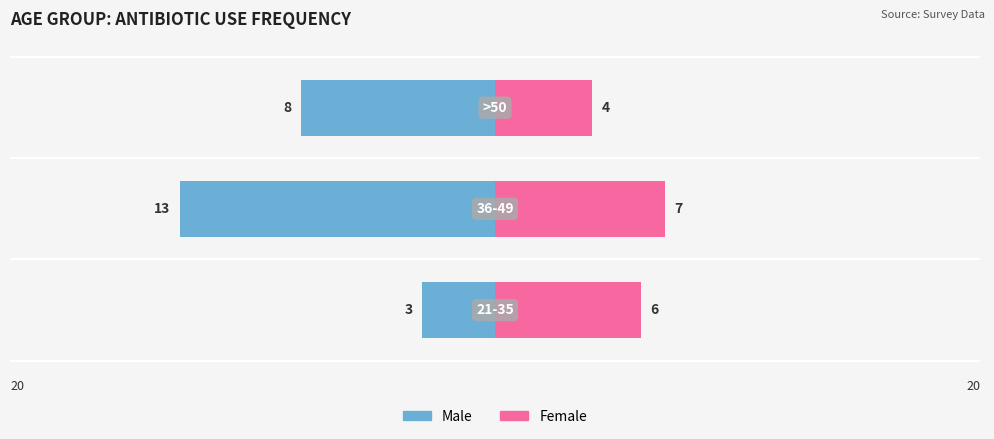

Reading left to right, transcribe all the data shown in this chart.

Male: 0=-3	1=-13	2=-8
Female: 0=6	1=7	2=4